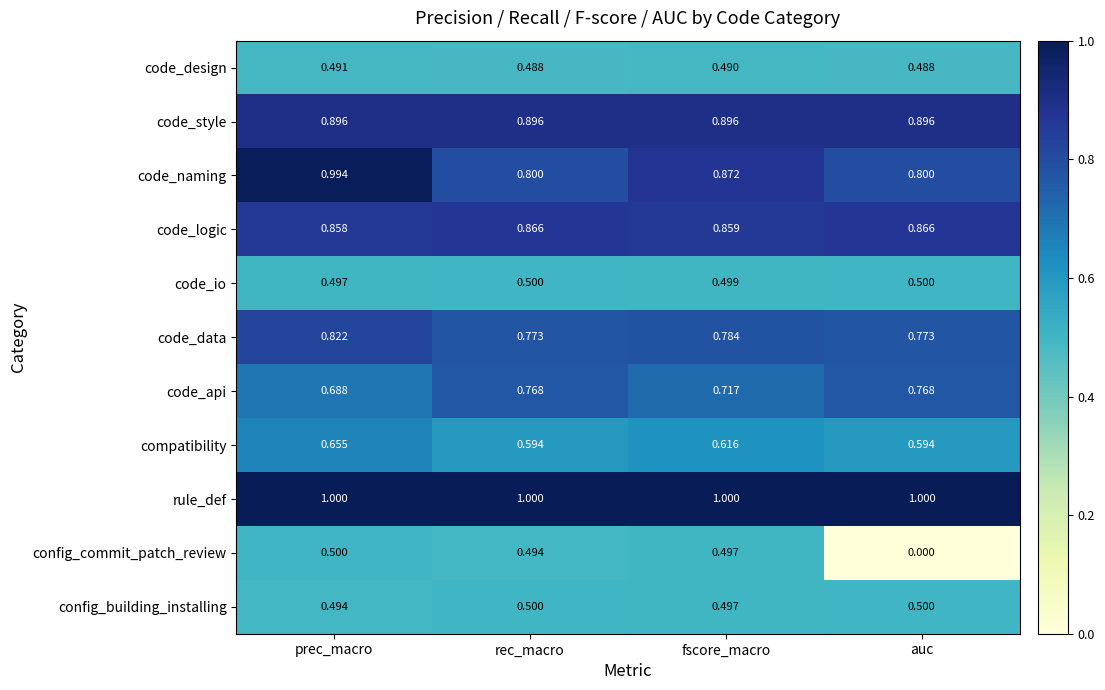

Where is code_logic nearest to the value 0?

prec_macro